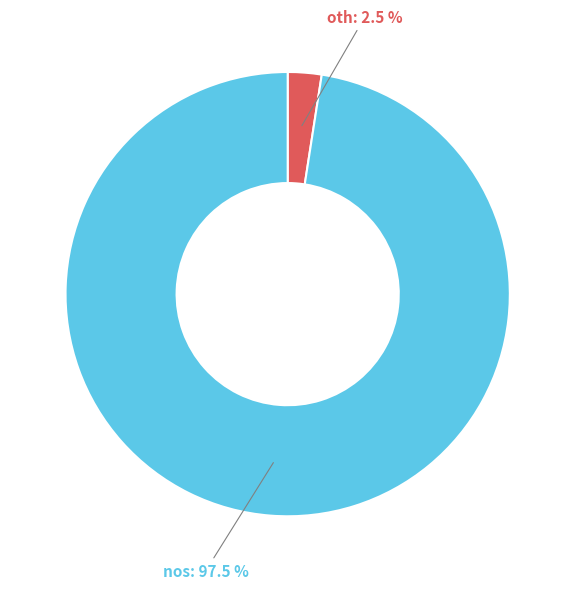

How many segments does this pie chart have?

2